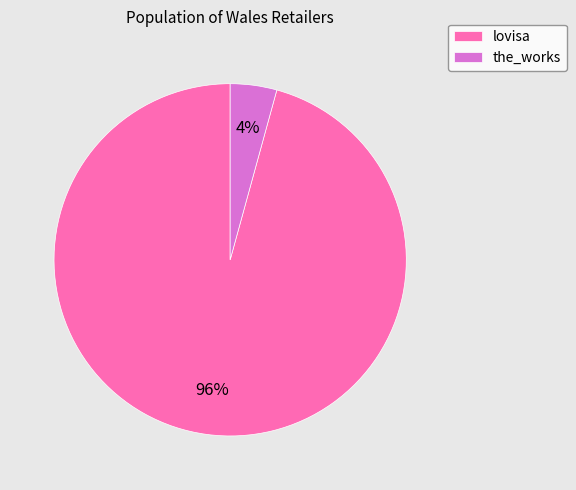

The lovisa slice represents 96% of the pie. True or false?

True